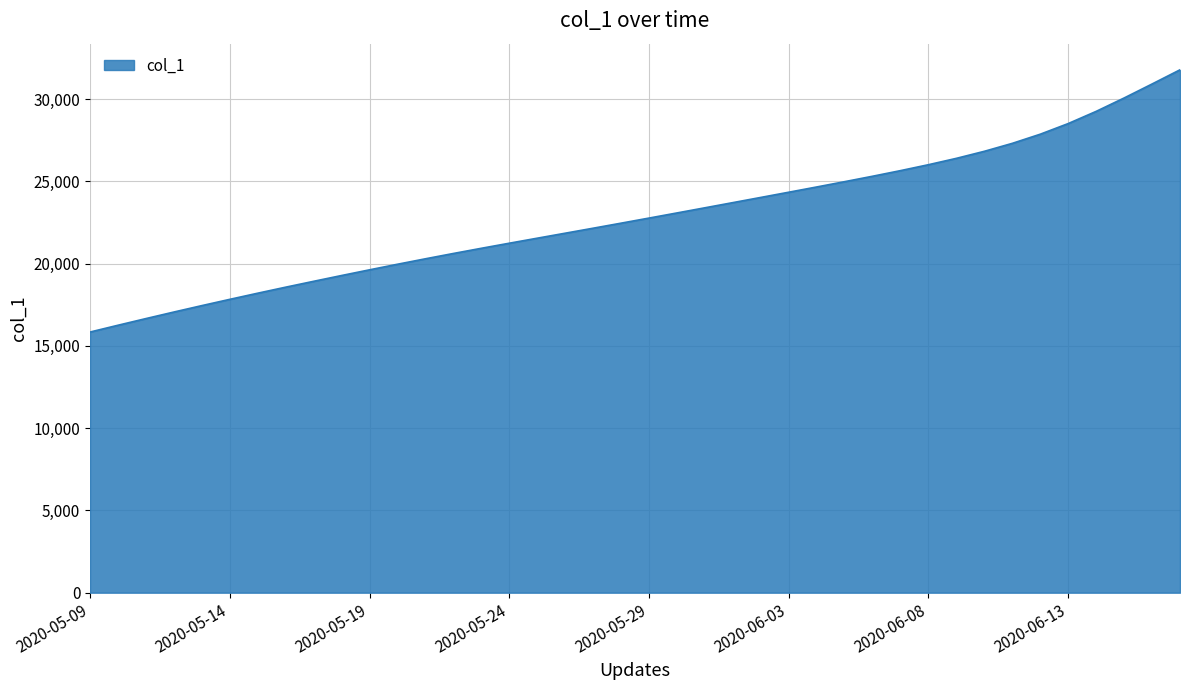

What is the greatest value displayed?

31781.5